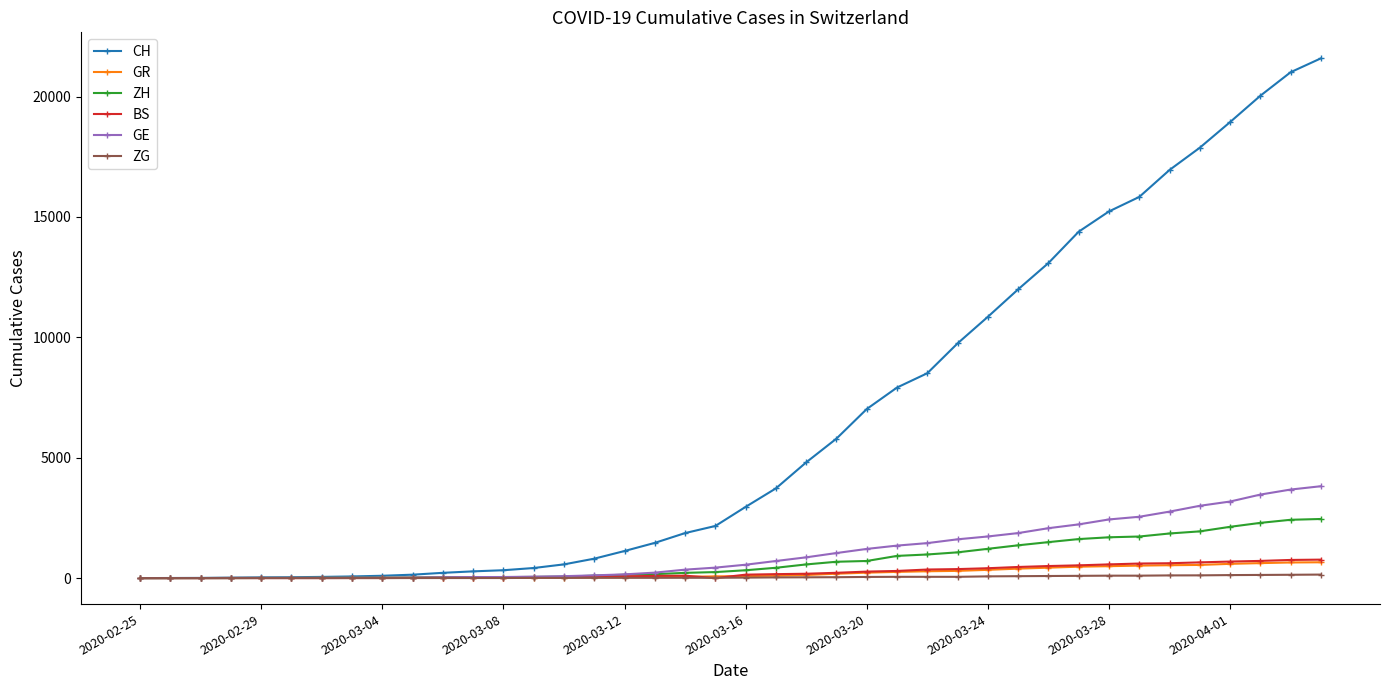

What is the greatest value displayed?

21587